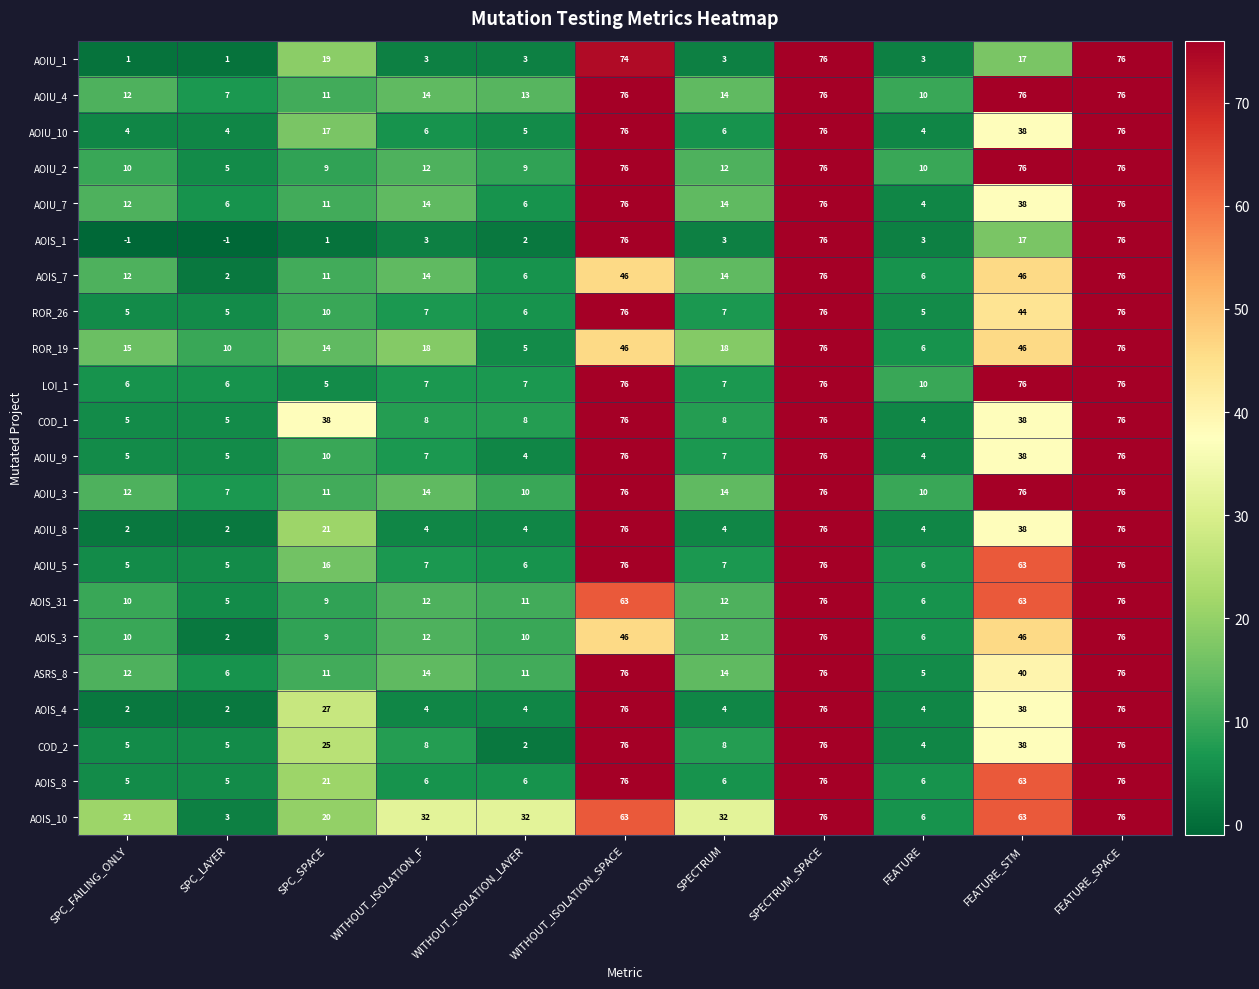

True or false: AOIU_10 has a value of 7 at SPC_LAYER.

False